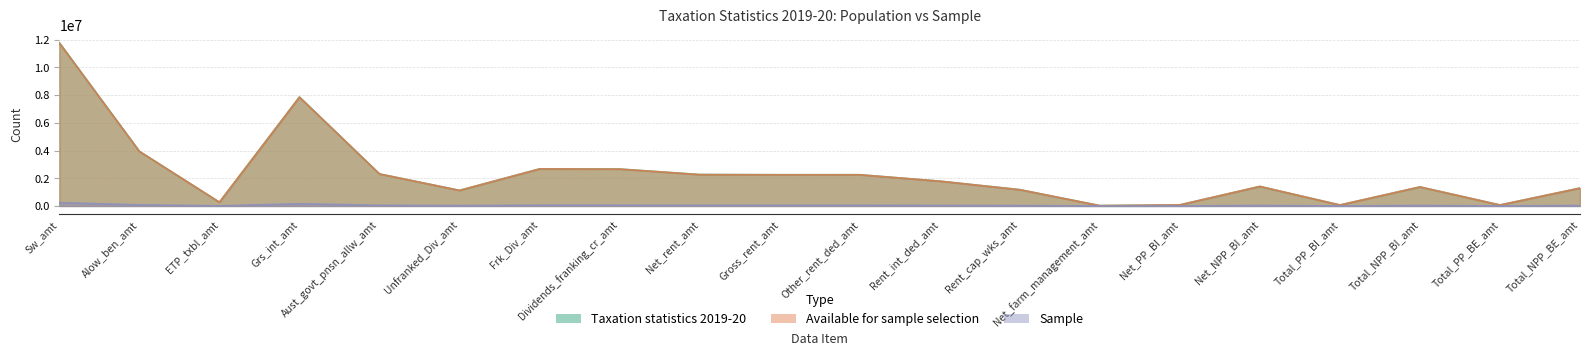

Which series has the largest total across all categories?

Taxation statistics 2019-20